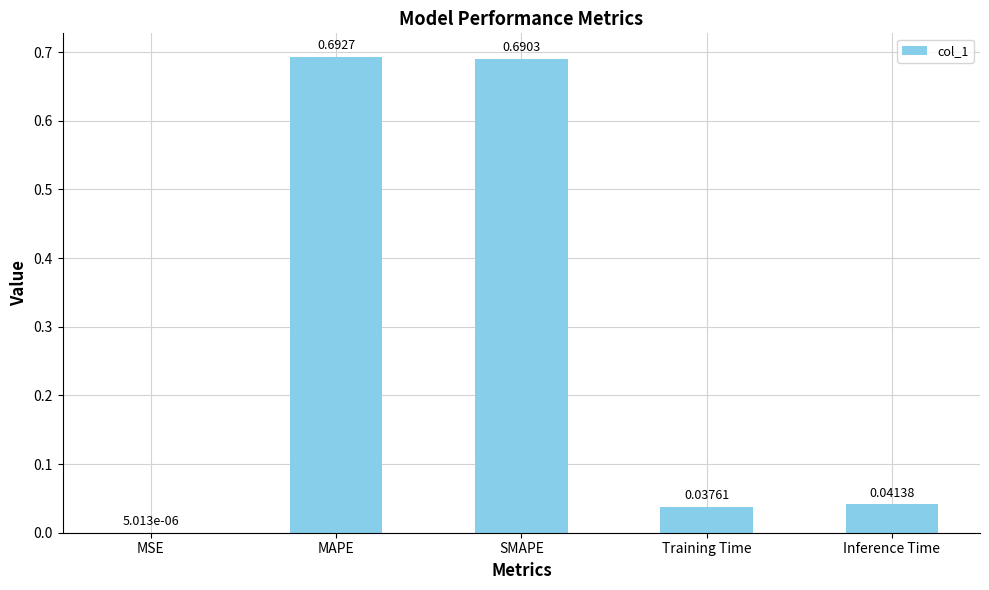

The value at Inference Time is 0.1. True or false?

False